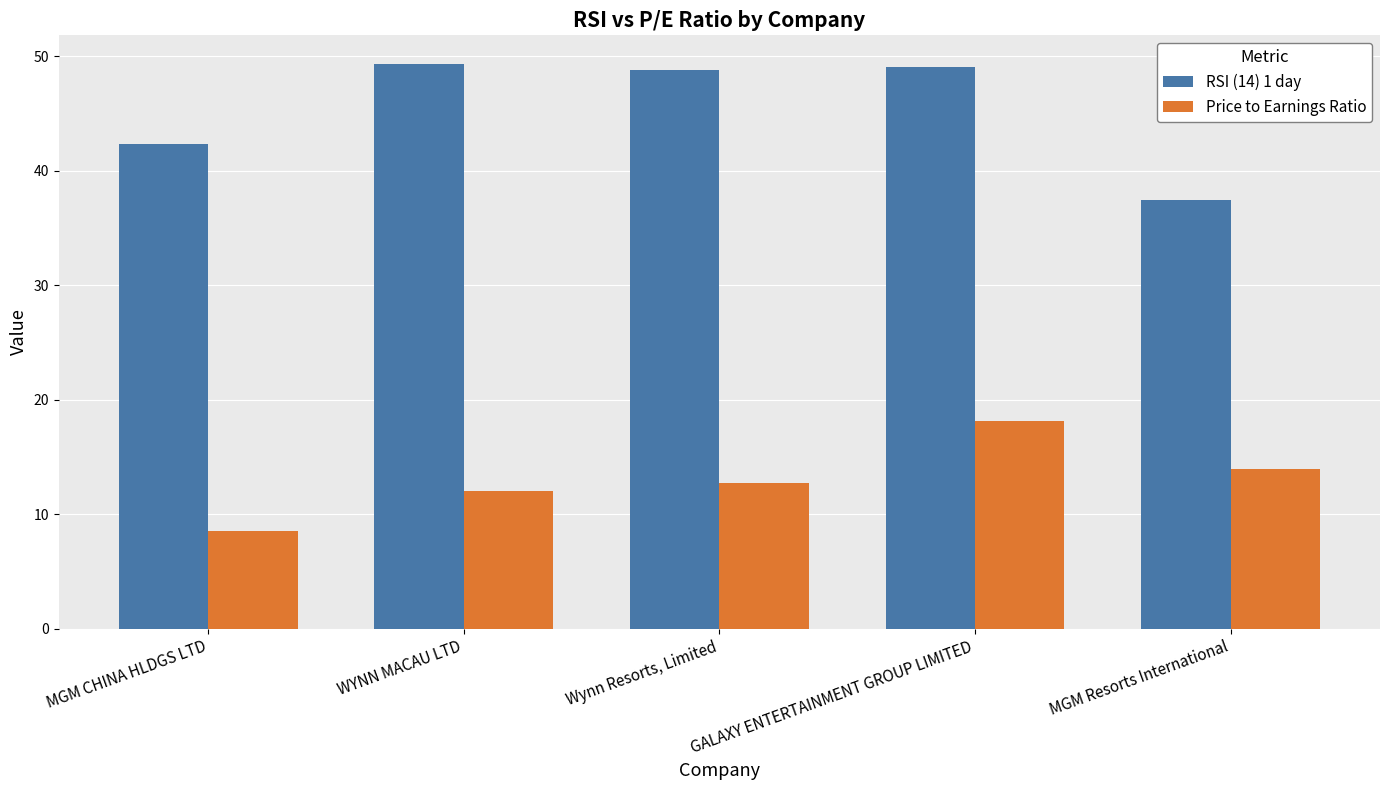

What is the value of the Price to Earnings Ratio bar at the 1st from the left?

8.5